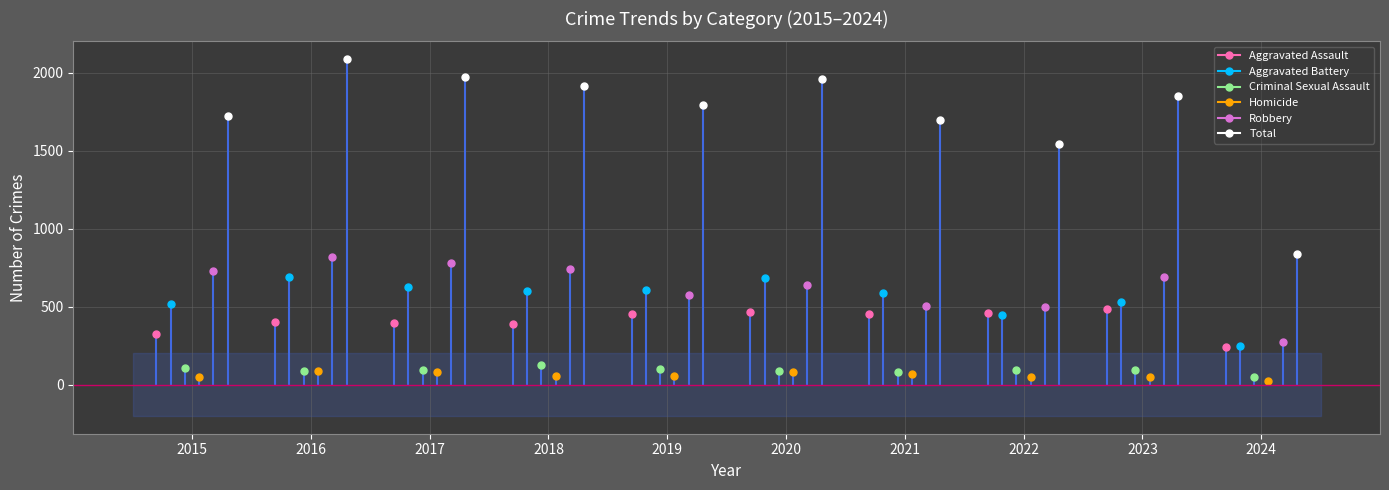

What is the minimum value shown in the chart?

21